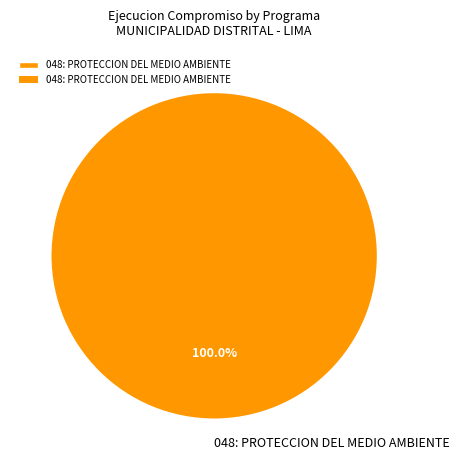

Rank the categories by value from lowest to highest.

048: PROTECCION DEL MEDIO AMBIENTE